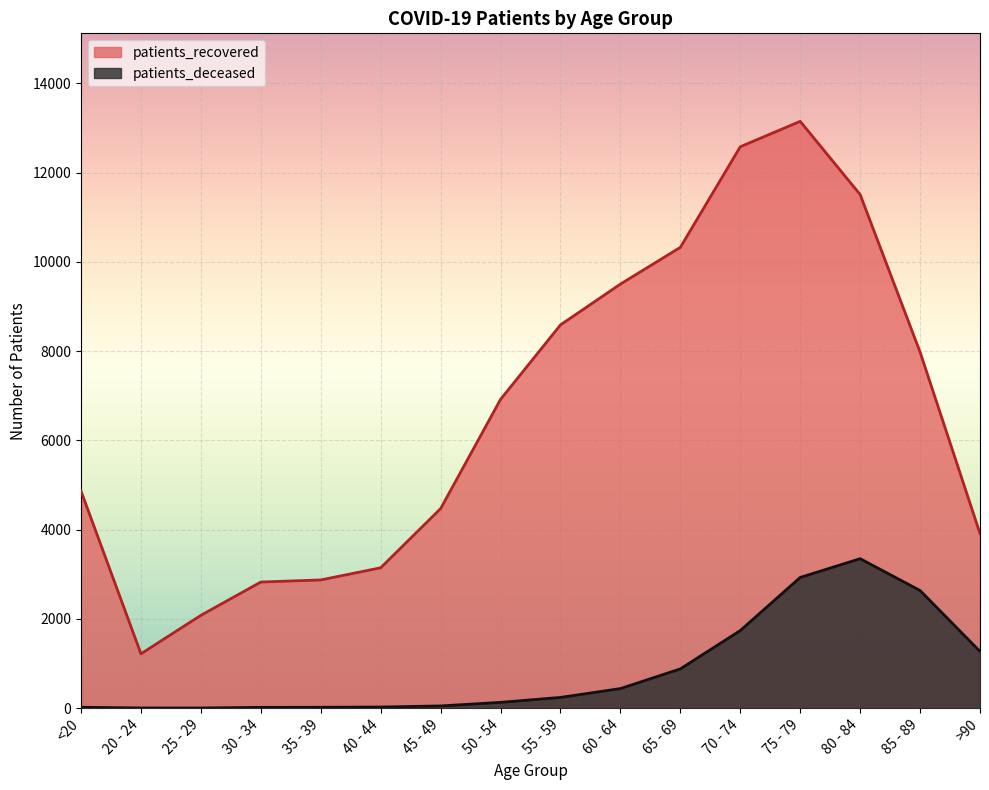

Reading right to left, transcribe all the data shown in this chart.

patients_deceased: >90=1271	85 - 89=2635	80 - 84=3348	75 - 79=2928	70 - 74=1738	65 - 69=879	60 - 64=438	55 - 59=240	50 - 54=129	45 - 49=49	40 - 44=25	35 - 39=19	30 - 34=17	25 - 29=3	20 - 24=4	<20=19
patients_recovered: >90=3912	85 - 89=7978	80 - 84=11506	75 - 79=13146	70 - 74=12577	65 - 69=10323	60 - 64=9500	55 - 59=8586	50 - 54=6917	45 - 49=4470	40 - 44=3144	35 - 39=2872	30 - 34=2825	25 - 29=2079	20 - 24=1217	<20=4863